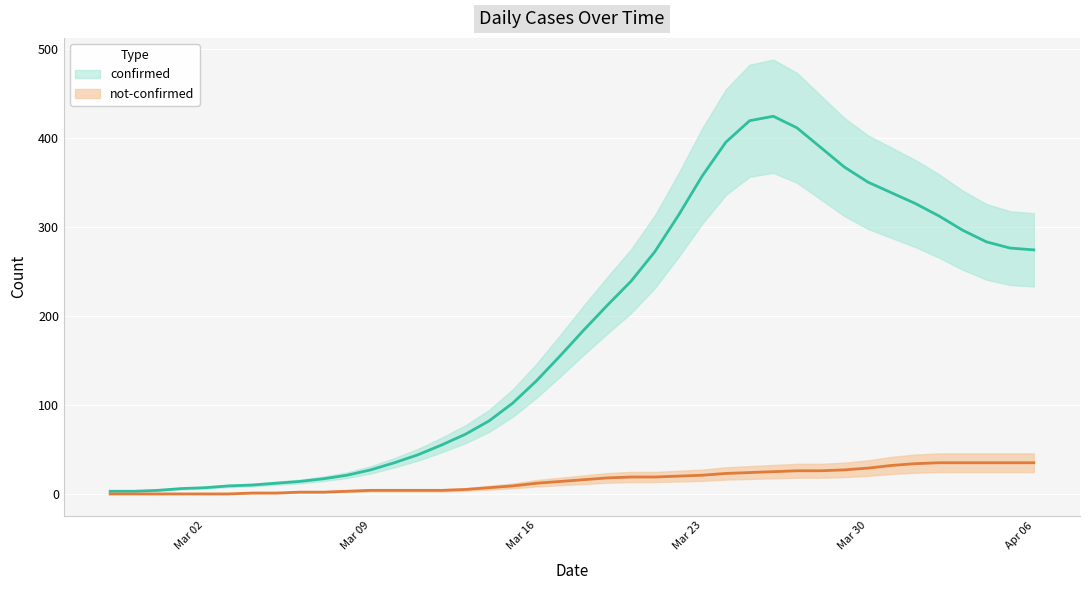

What position from the right is 2020-03-30?

8